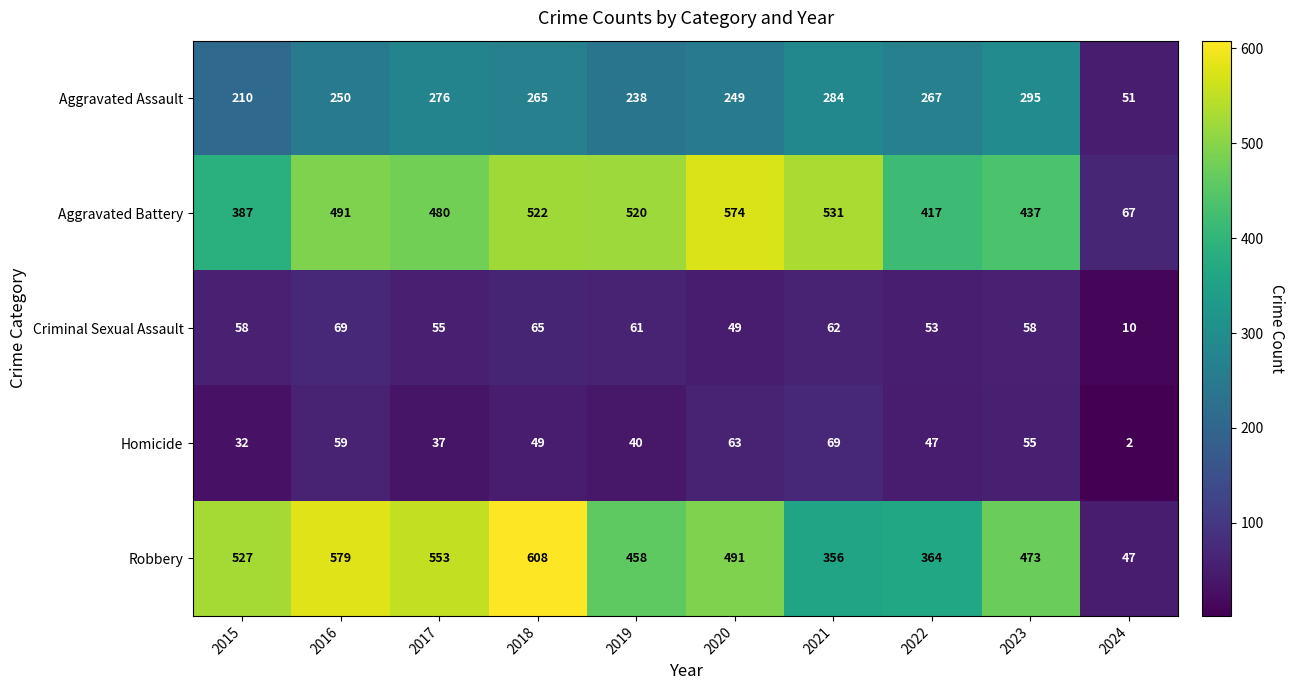

Where does the Aggravated Assault series first go above 265?

2017